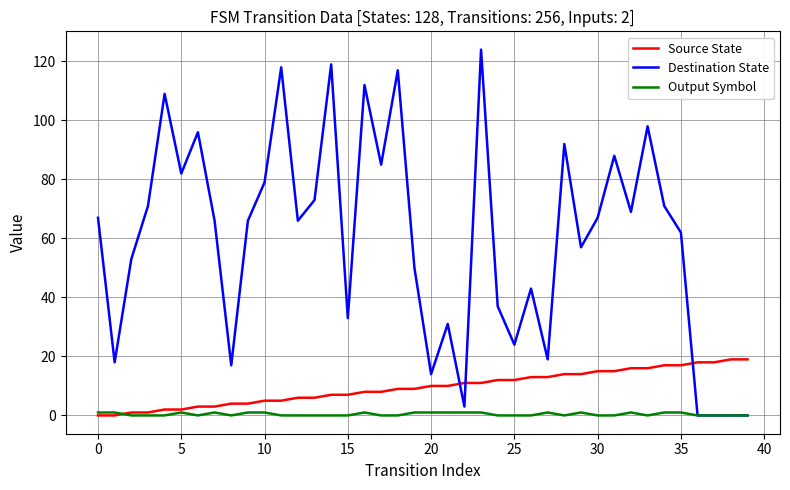

True or false: Destination State and Source State intersect in this chart.

True